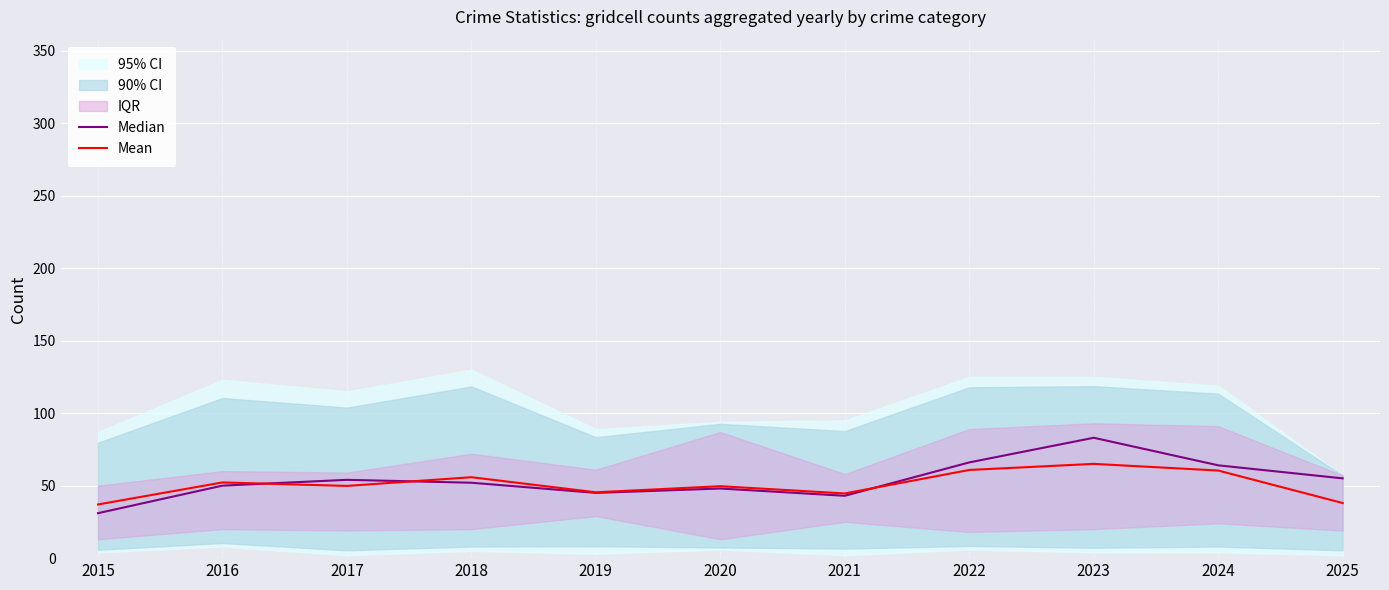

Which series changed the most between 2021 and 2024?

Median